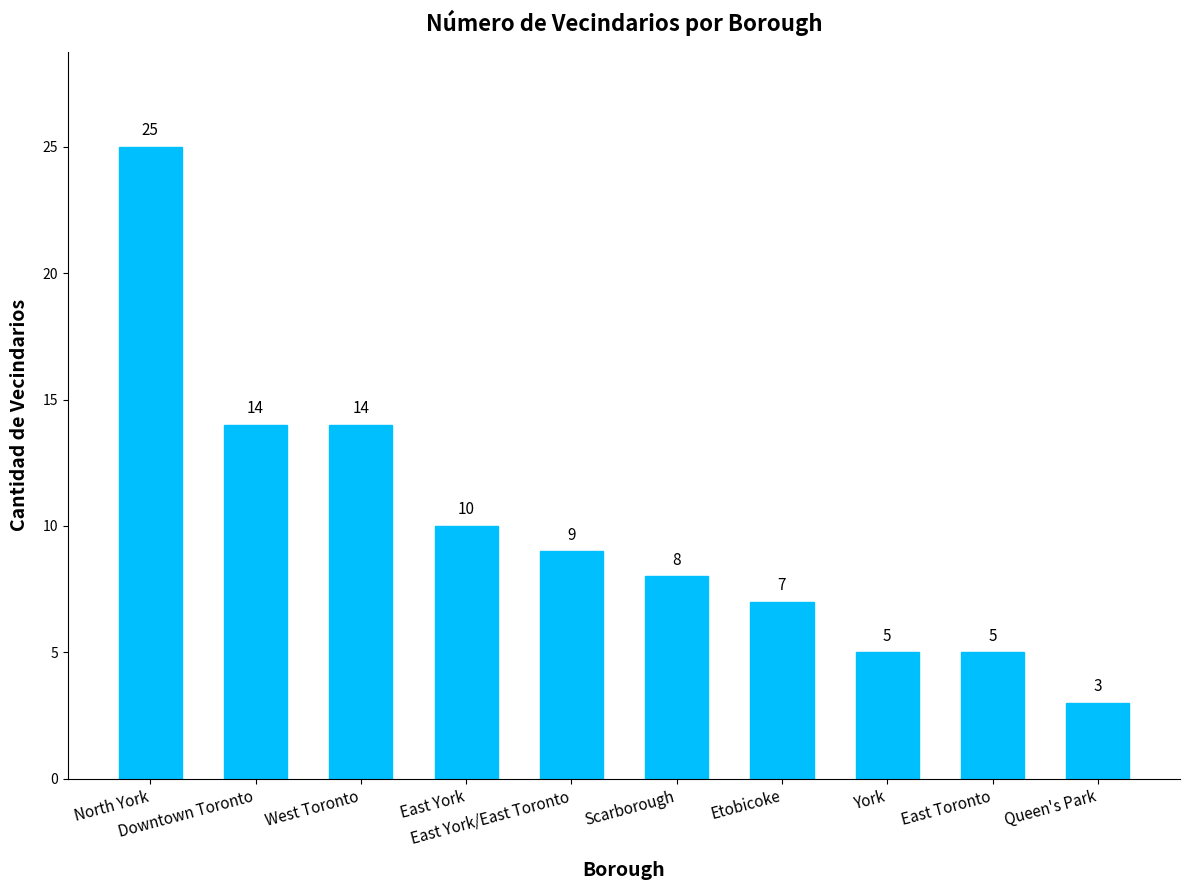

Reading left to right, transcribe all the data shown in this chart.

North York=25	Downtown Toronto=14	West Toronto=14	East York=10	East York/East Toronto=9	Scarborough=8	Etobicoke=7	York=5	East Toronto=5	Queen's Park=3